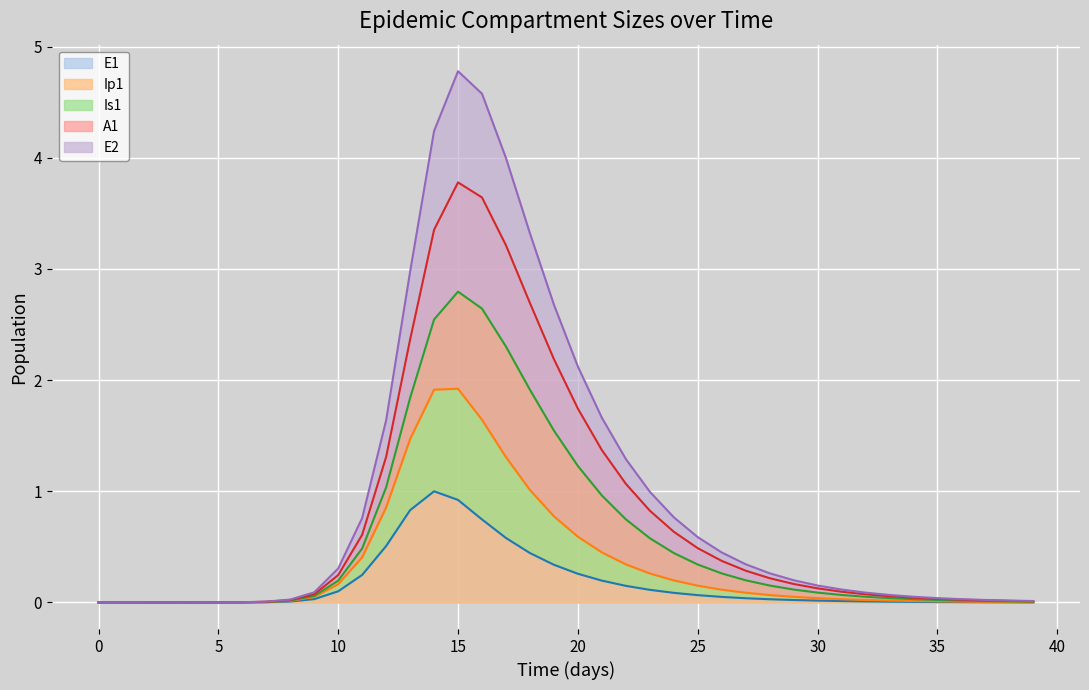

In E2, how many points are higher than both neighbors (excluding endpoints)?

1